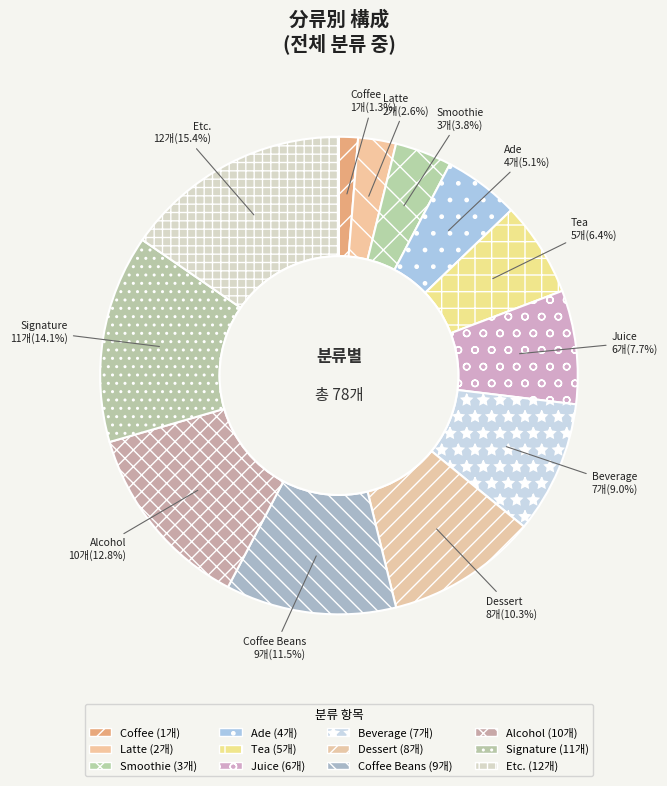

The Ade slice represents 5% of the pie. True or false?

True